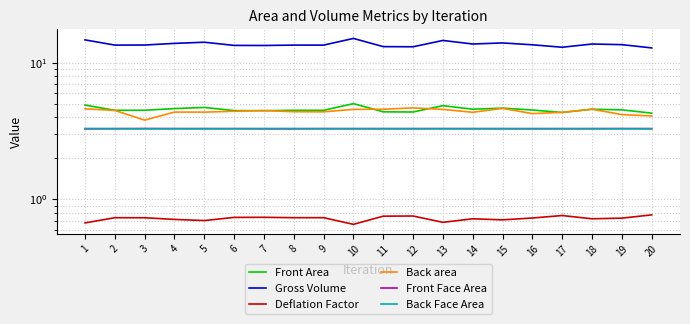

What value does the Back Face Area series have at 14?

3.3